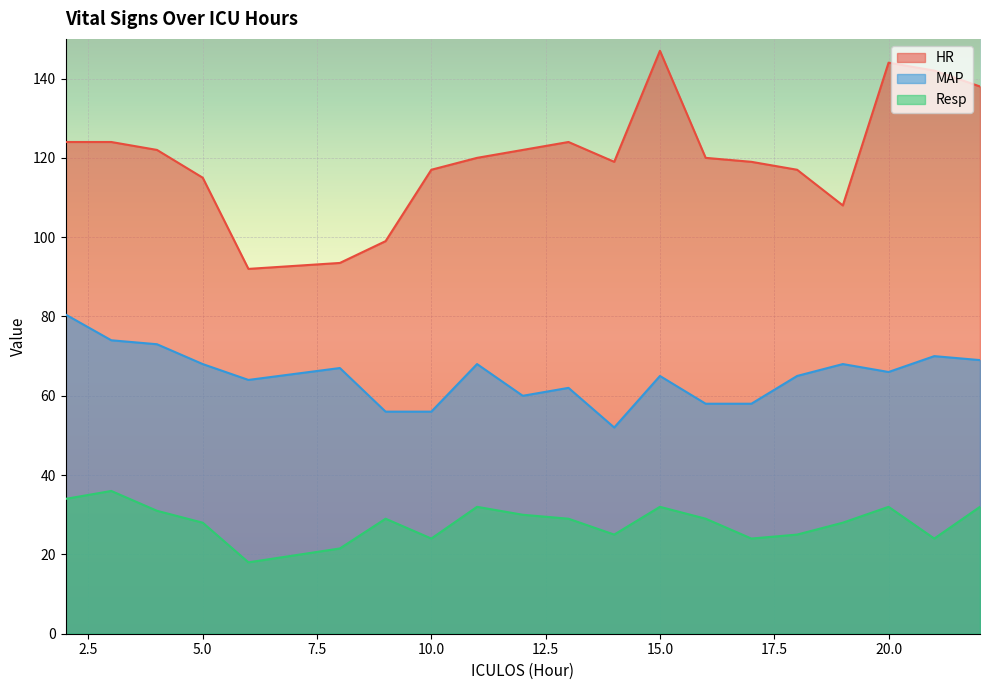

What is the value of the MAP point at the 1st from the left?

80.5